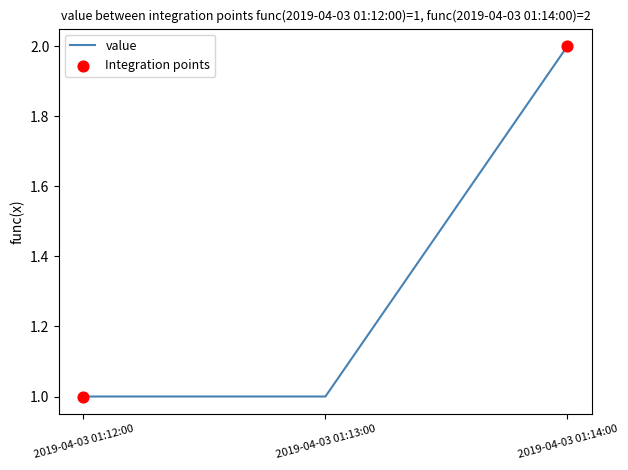

What is the change in value from 2019-04-03 01:12:00 to 2019-04-03 01:14:00?

+1